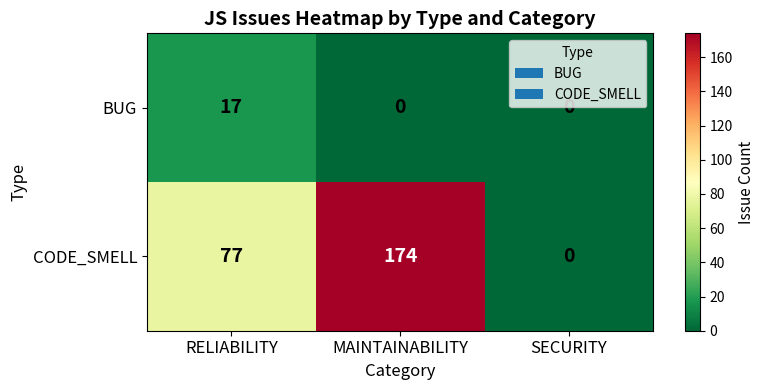

What is the approximate value of CODE_SMELL at RELIABILITY, to the nearest 50?

100